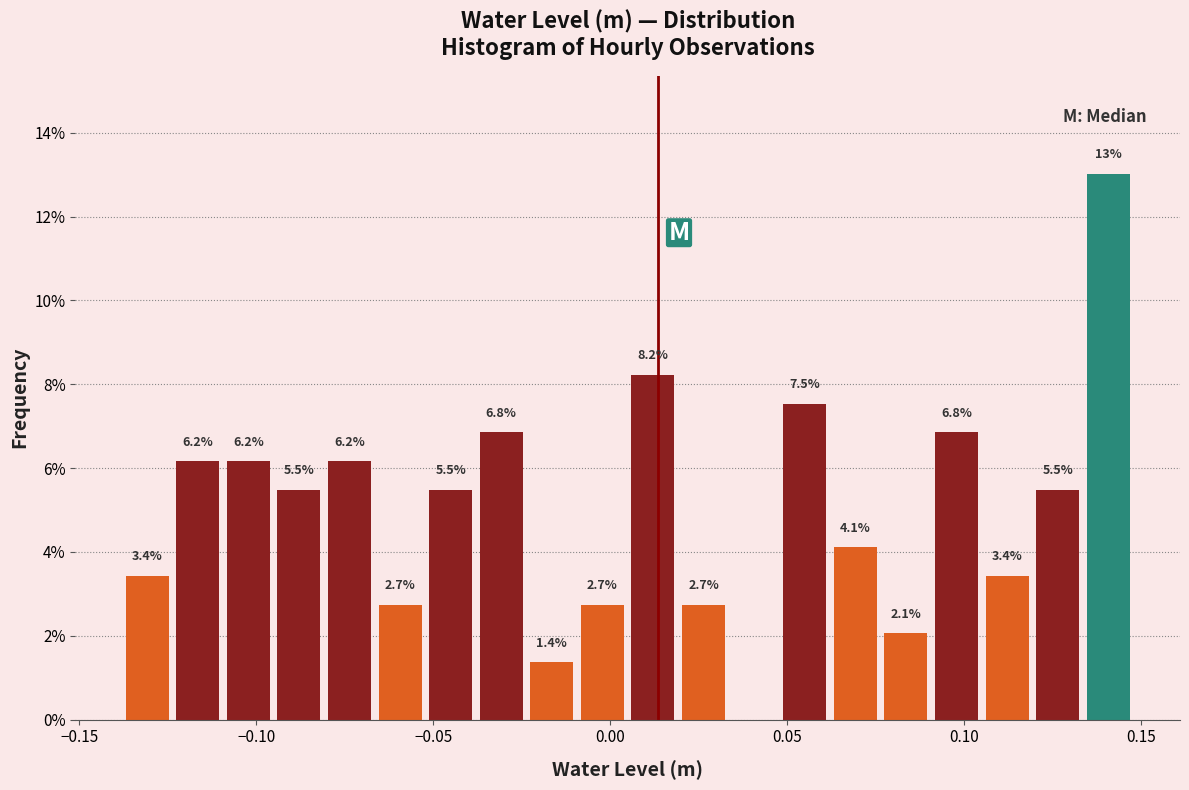

Around what value on the x-axis is the tallest bar? Give the approximate position of its centre, as read against the axis.

0.140